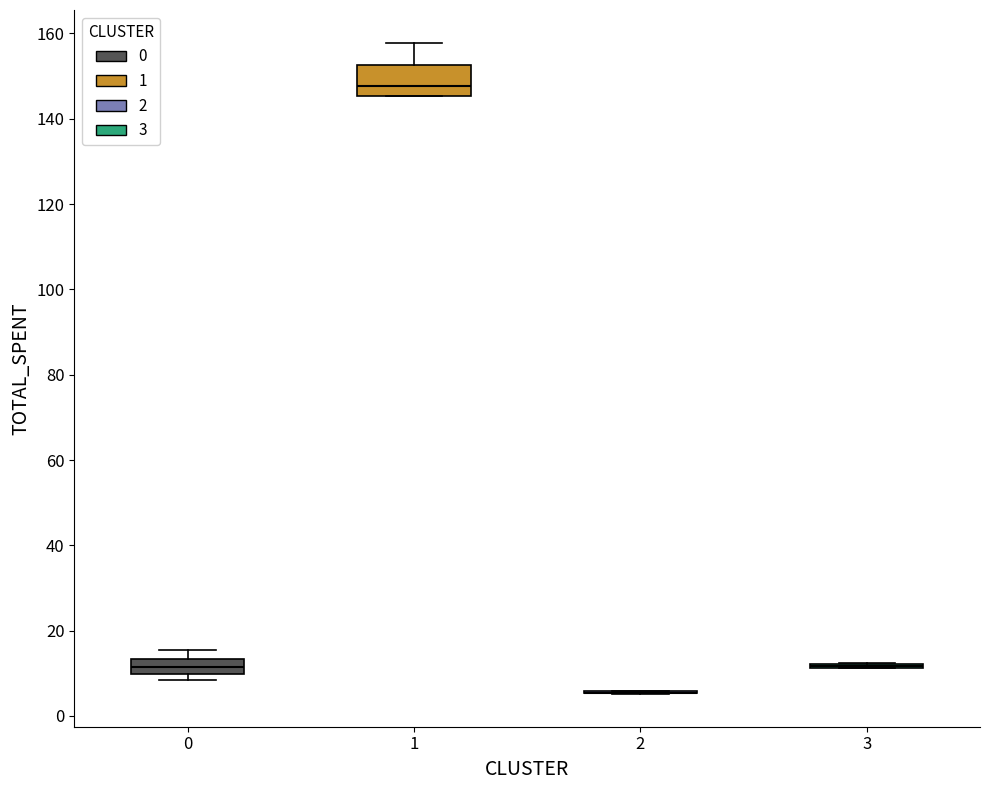

Which box is the tallest, from its lower edge to its upper edge?

1